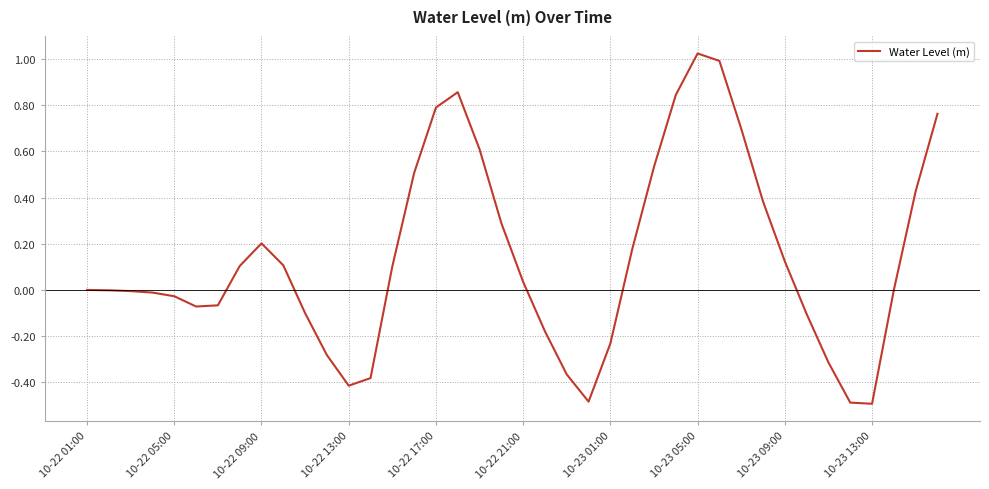

What is the minimum value shown in the chart?

-0.5